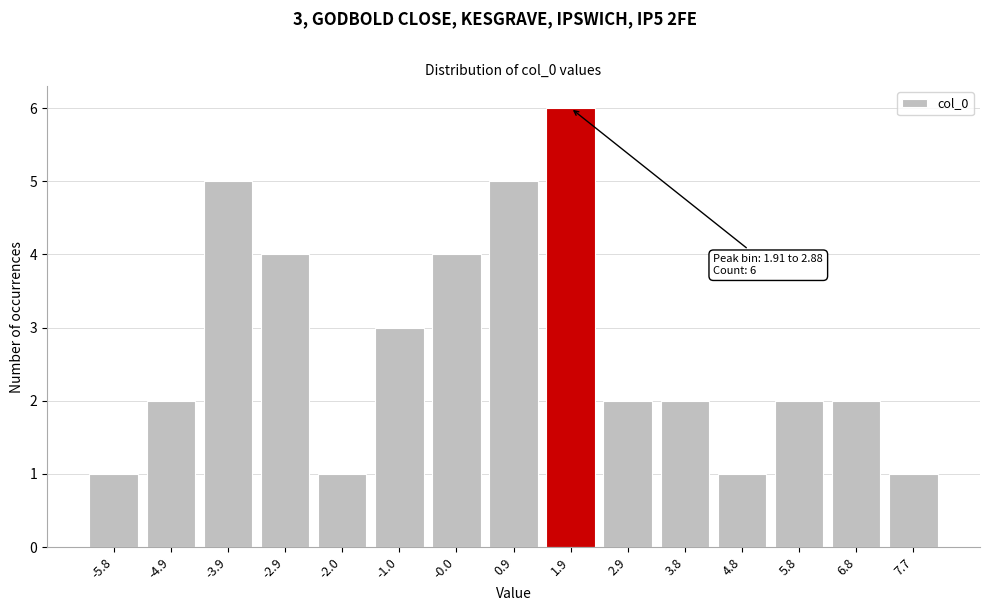

Reading right to left, list all the values displayed in this chart.

7.7=1	6.8=2	5.8=2	4.8=1	3.8=2	2.9=2	1.9=6	0.9=5	-0.0=4	-1.0=3	-2.0=1	-2.9=4	-3.9=5	-4.9=2	-5.8=1